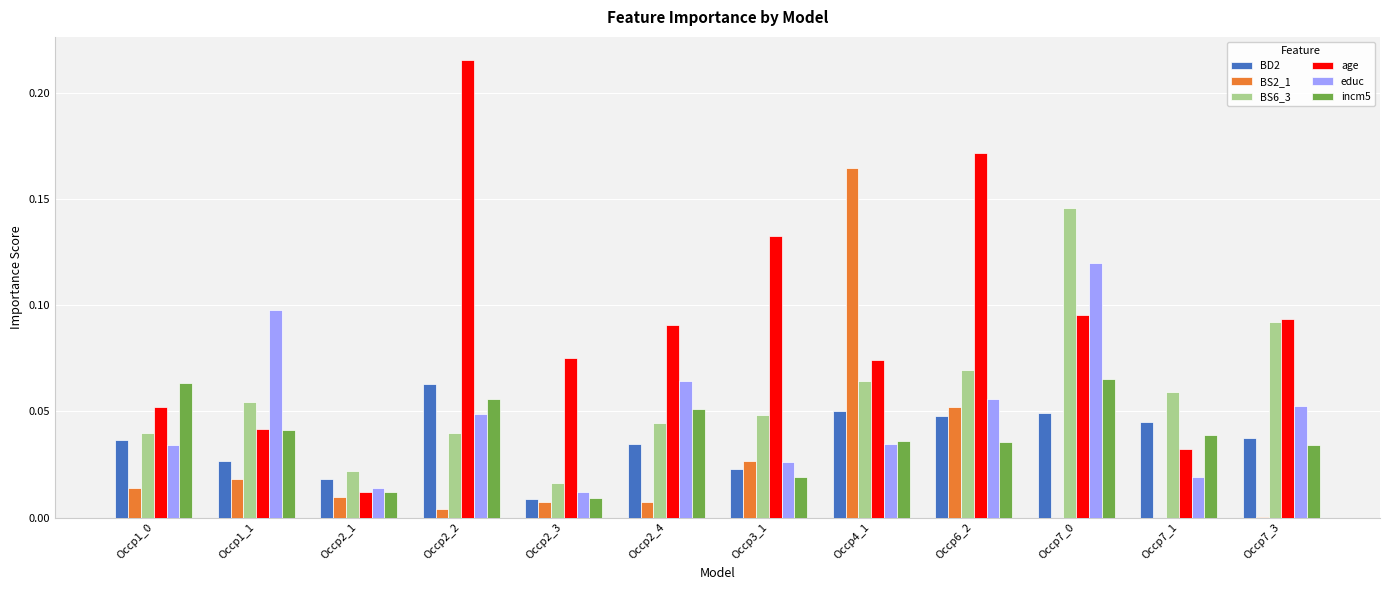

Which category has the highest value across all series?

Occp2_2